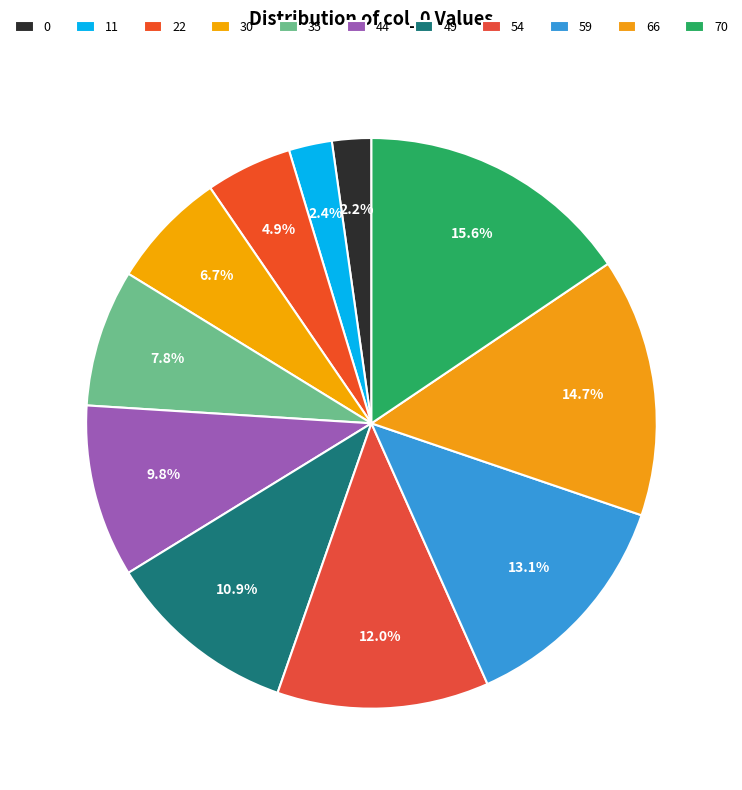

How many segments does this pie chart have?

11